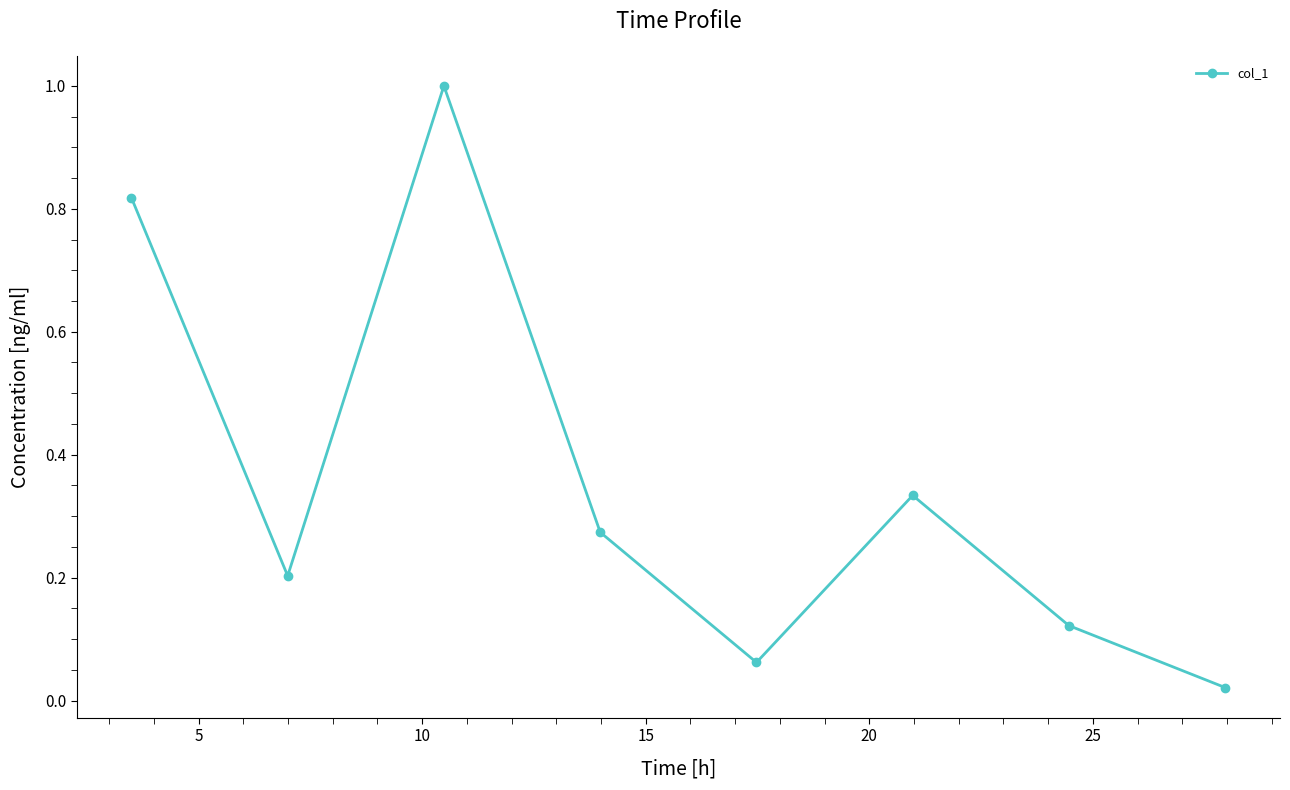

What is the greatest value displayed?

1.0